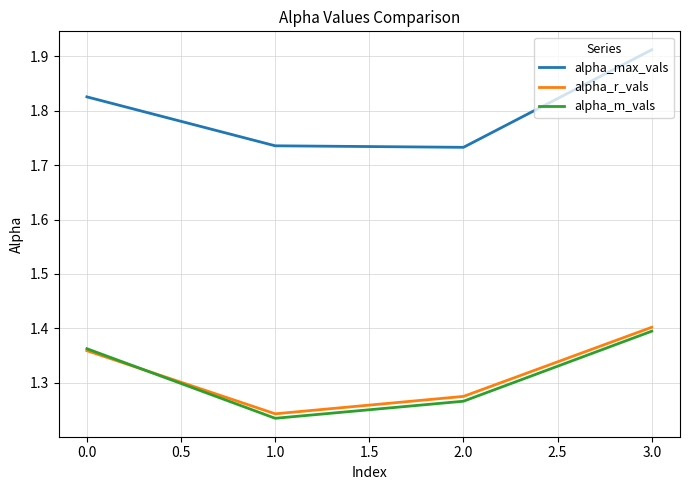

Which label corresponds to the largest value in the chart?

3.0